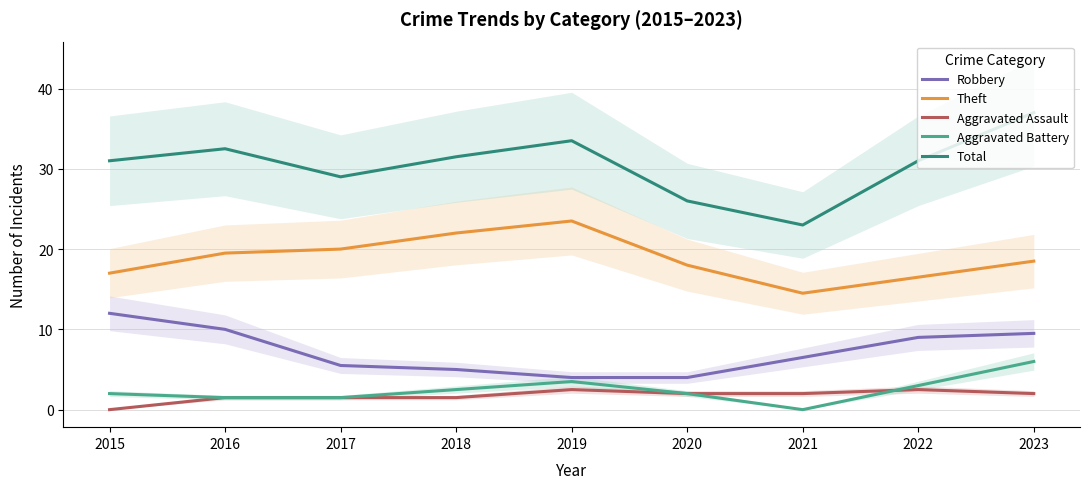

Reading left to right, transcribe all the data shown in this chart.

Robbery: 12.0	10.0	5.5	5.0	4.0	4.0	6.5	9.0	9.5
Theft: 17.0	19.5	20.0	22.0	23.5	18.0	14.5	16.5	18.5
Aggravated Assault: 0.0	1.5	1.5	1.5	2.5	2.0	2.0	2.5	2.0
Aggravated Battery: 2.0	1.5	1.5	2.5	3.5	2.0	0.0	3.0	6.0
Total: 31.0	32.5	29.0	31.5	33.5	26.0	23.0	31.0	37.0